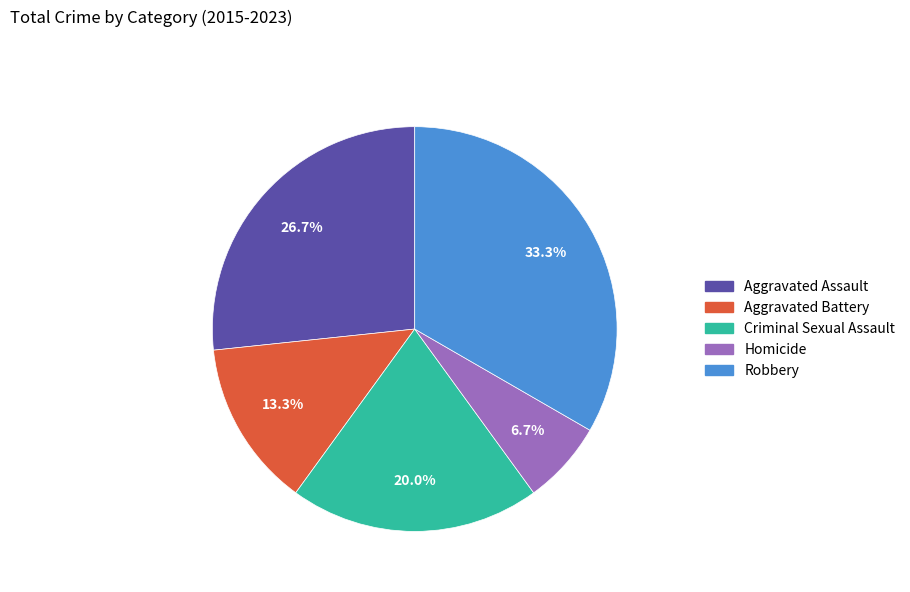

To the nearest percent, what percentage of the pie is Aggravated Battery?

13%